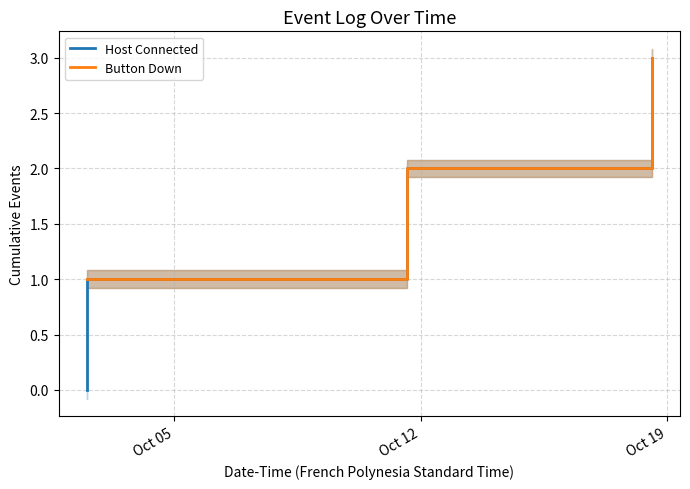

How many values in the Button Down series are below 2?

3